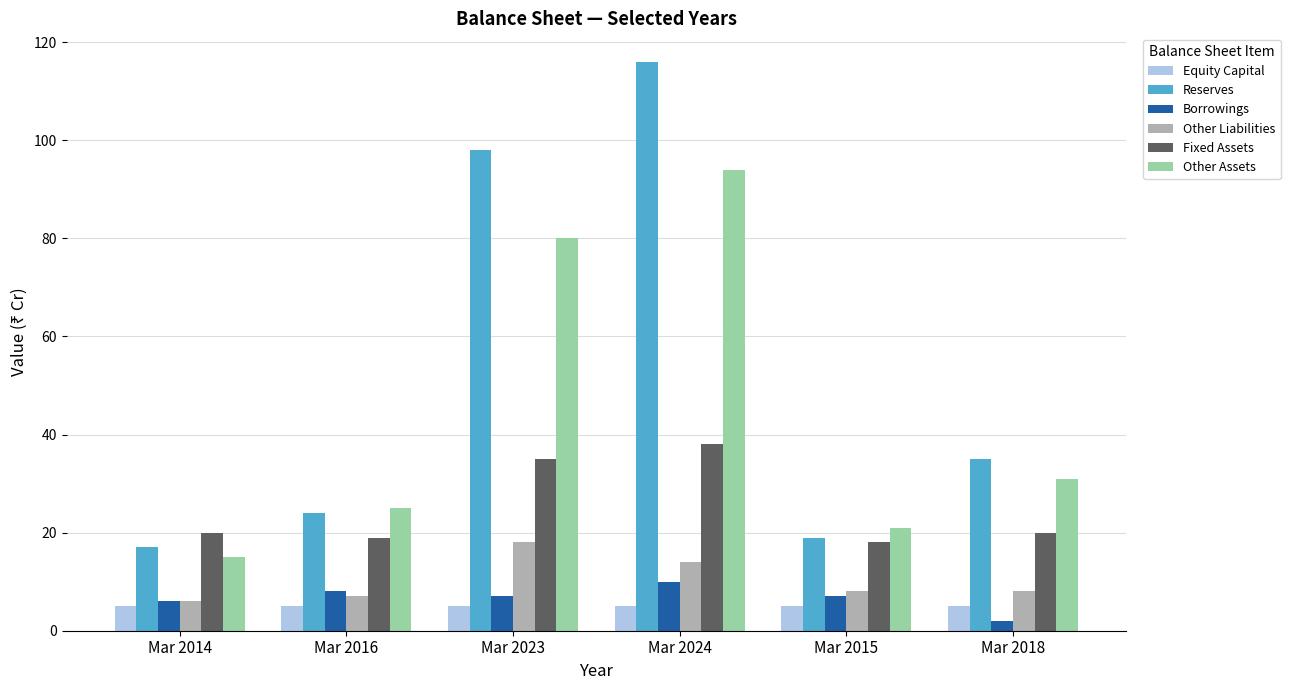

What is the highest value of the Reserves series?

116